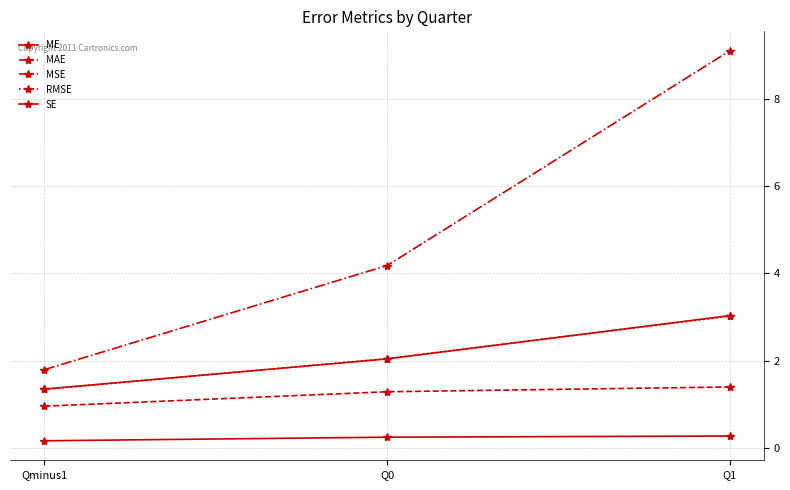

Is this an area chart (filled region under the line)?

No